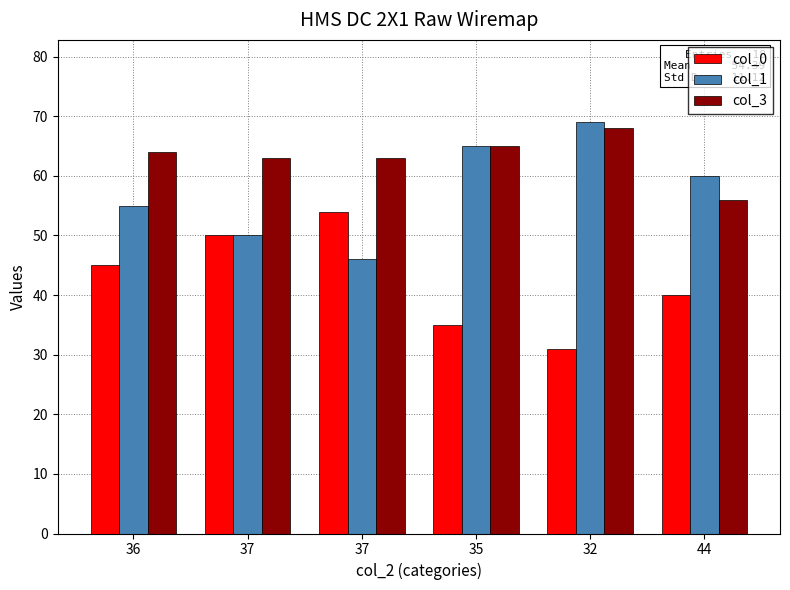

What is the total value across all series at 32?

168